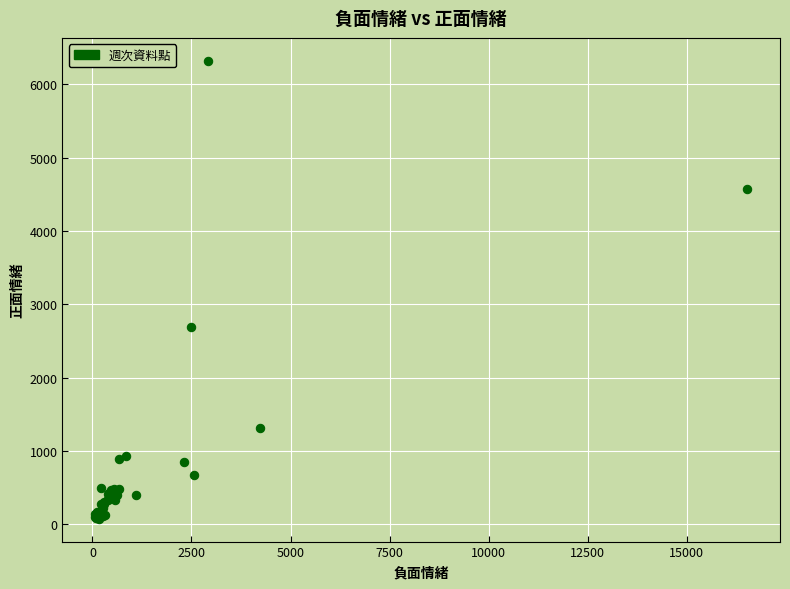

What Y value in the scatter plot is closest to 3198?

2685